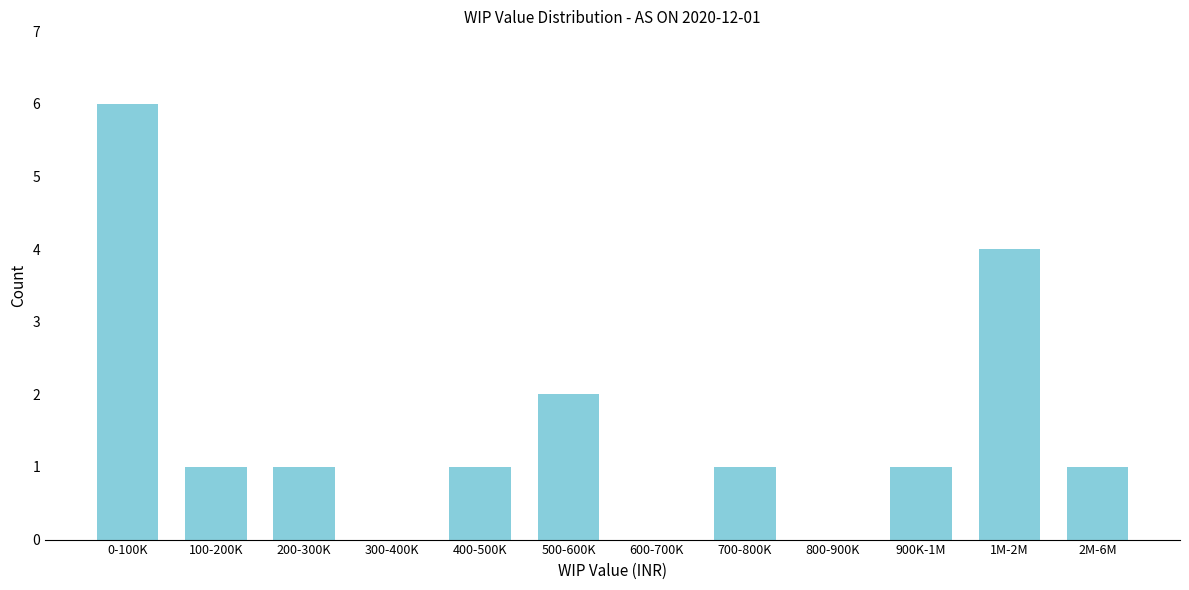

Reading right to left, transcribe all the data shown in this chart.

2M-6M=1	1M-2M=4	900K-1M=1	800-900K=0	700-800K=1	600-700K=0	500-600K=2	400-500K=1	300-400K=0	200-300K=1	100-200K=1	0-100K=6